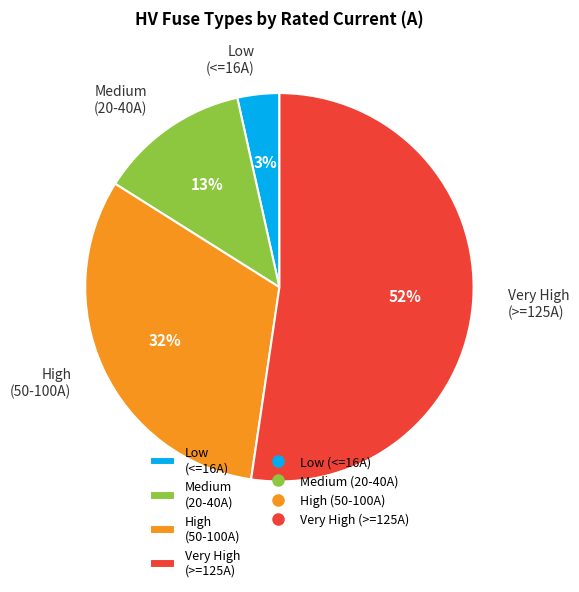

How many segments does this pie chart have?

4